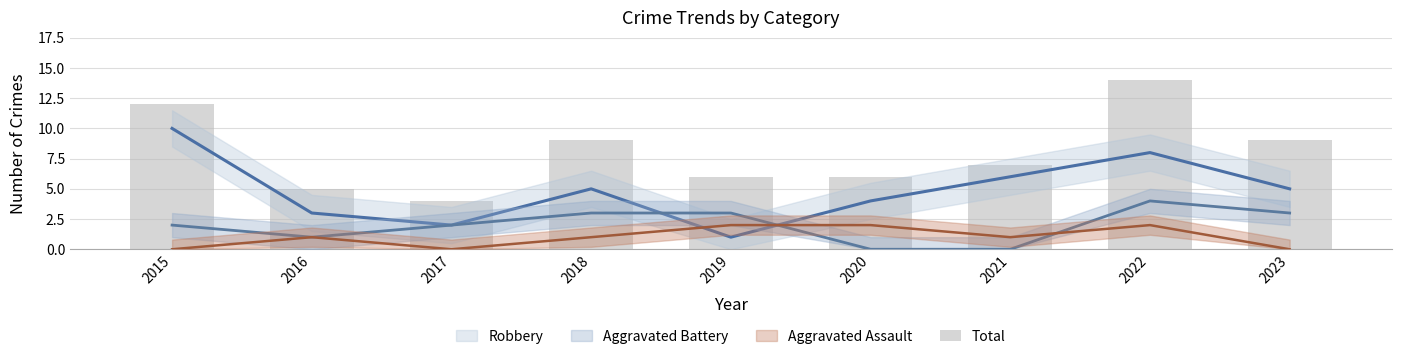

List the labels in order of value, largest first.

2022, 2015, 2018, 2023, 2021, 2019, 2020, 2016, 2017